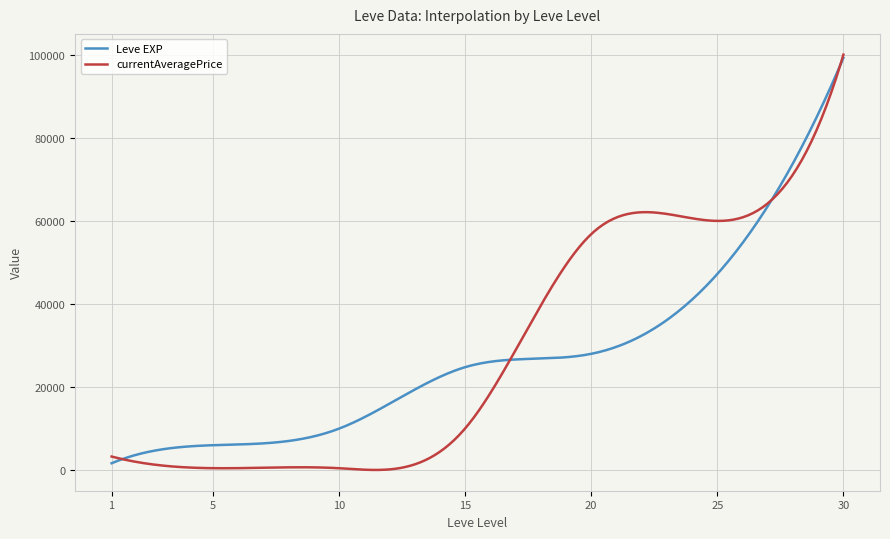

Which series has the widest spread of values?

currentAveragePrice